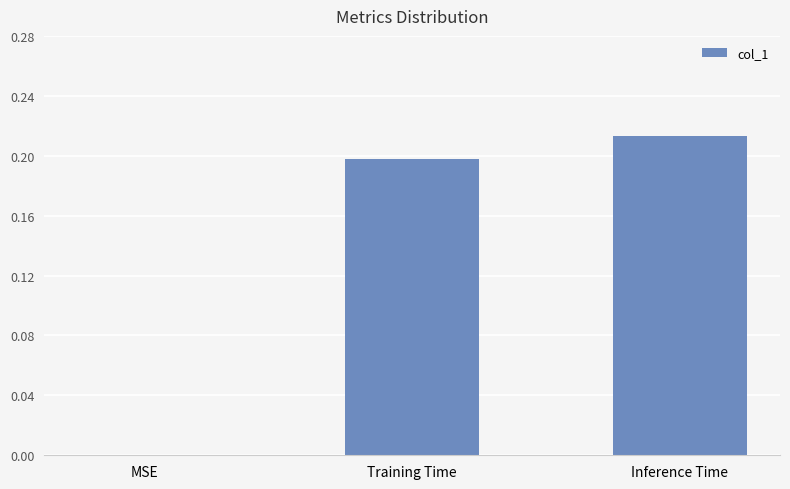

True or false: the data shows 0.3 at Inference Time.

False